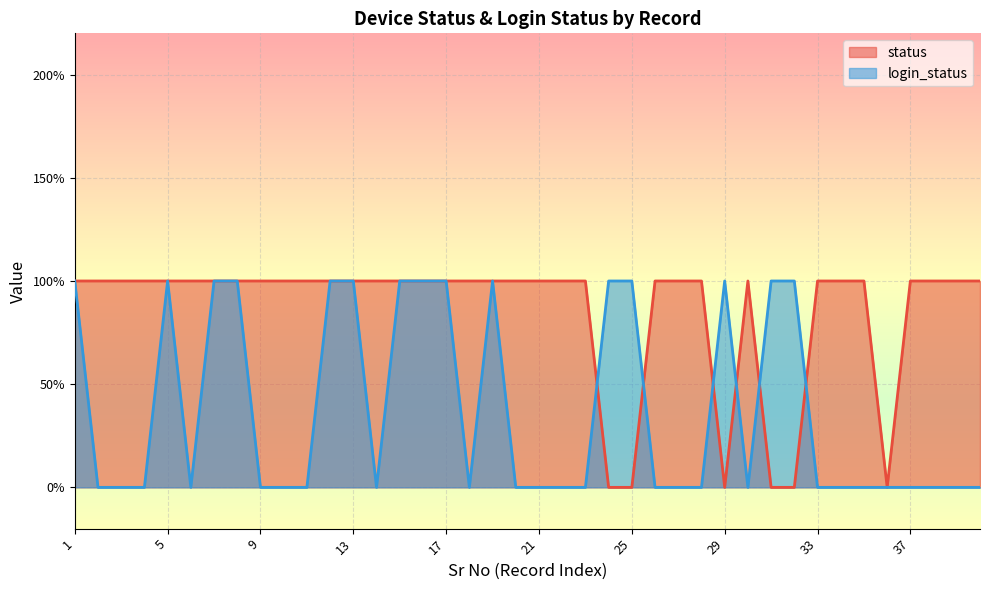

Which series changed the most between 9 and 32?

status